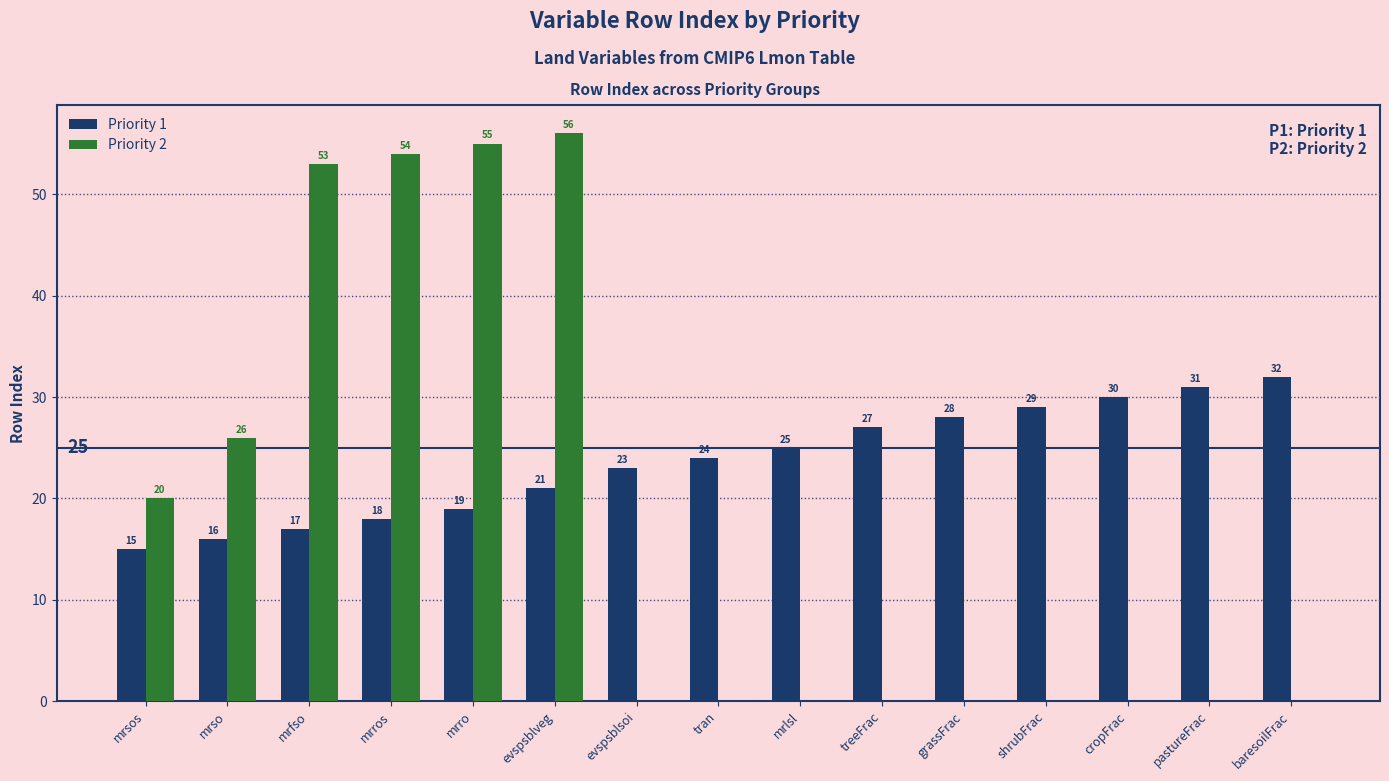

What is the maximum value for Priority 1?

32